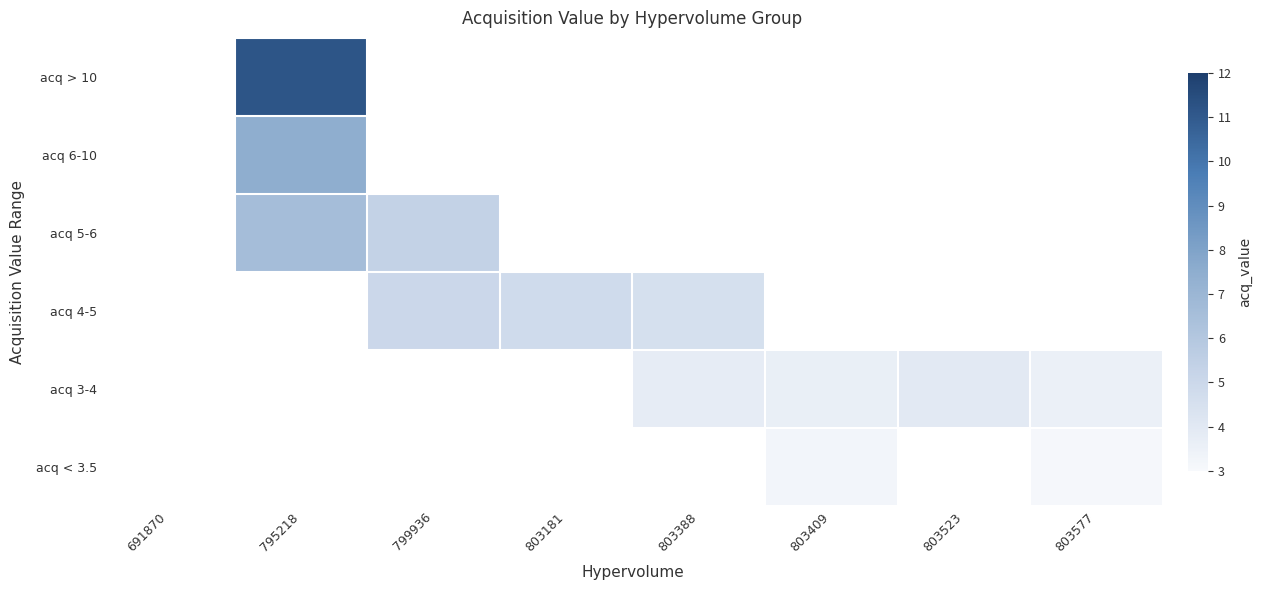

Which label corresponds to the largest value in the chart?

795218